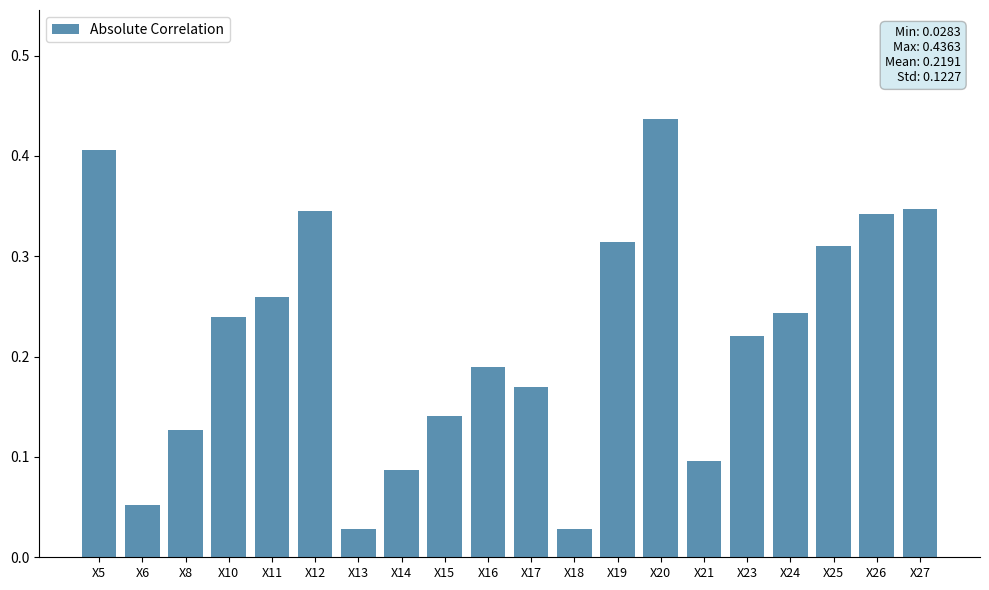

What is the sum of all values?

4.4